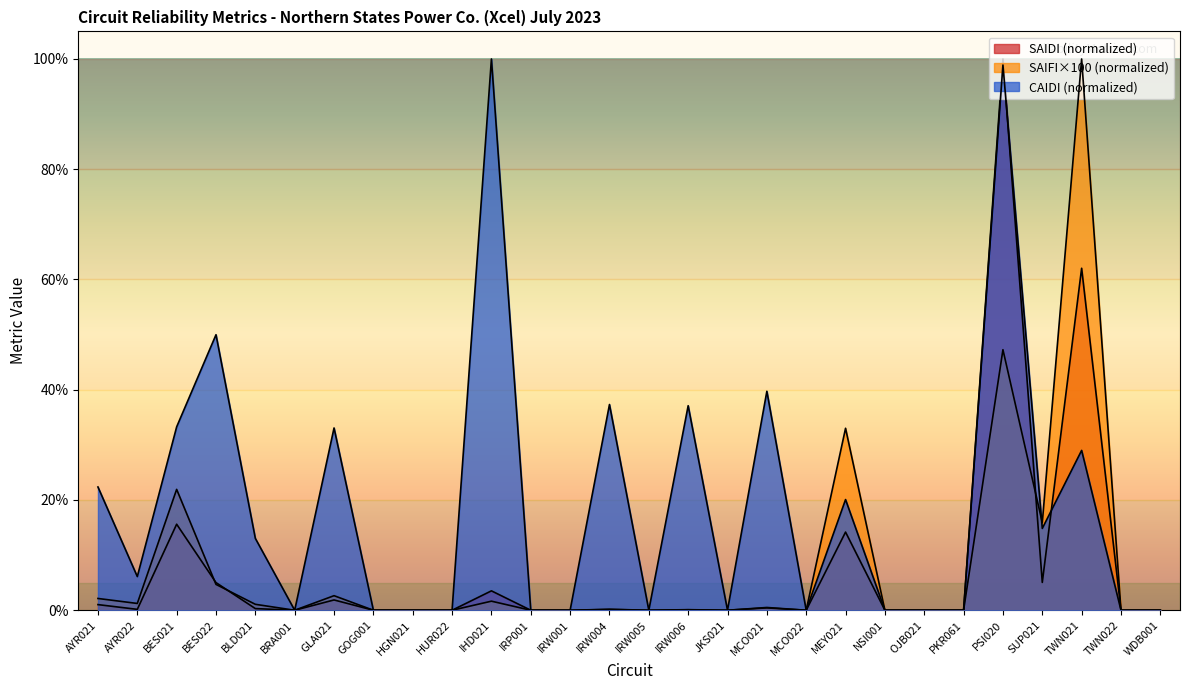

In SAIFI, how many points are higher than both neighbors (excluding endpoints)?

9